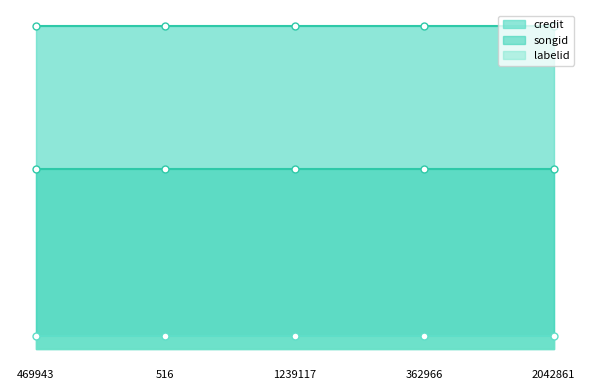

What is the label of the 1st point from the right?

2042861